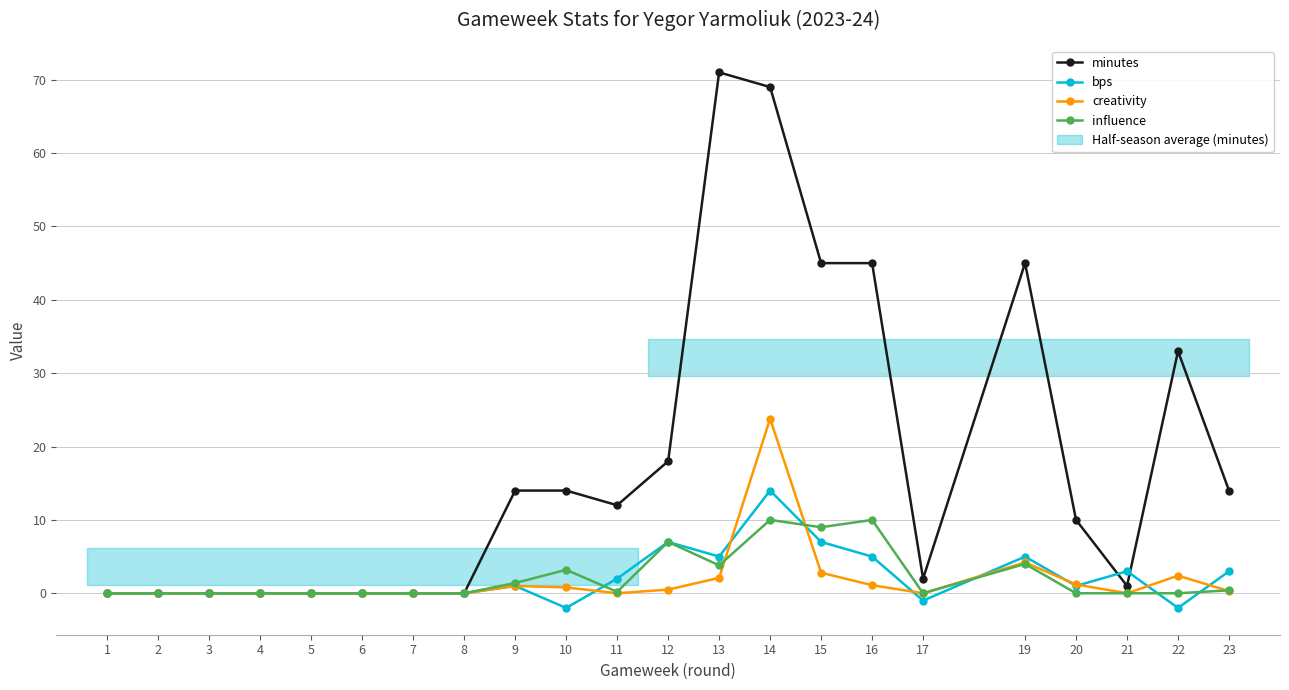

Rank the series at 22 from highest to lowest value.

minutes, creativity, influence, bps